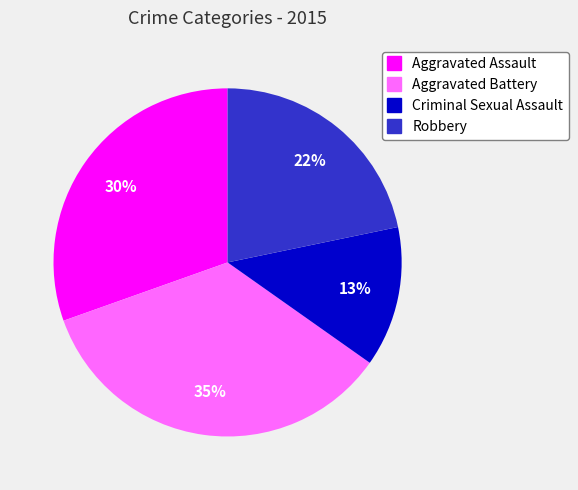

Which category has the smallest portion of the pie?

Criminal Sexual Assault